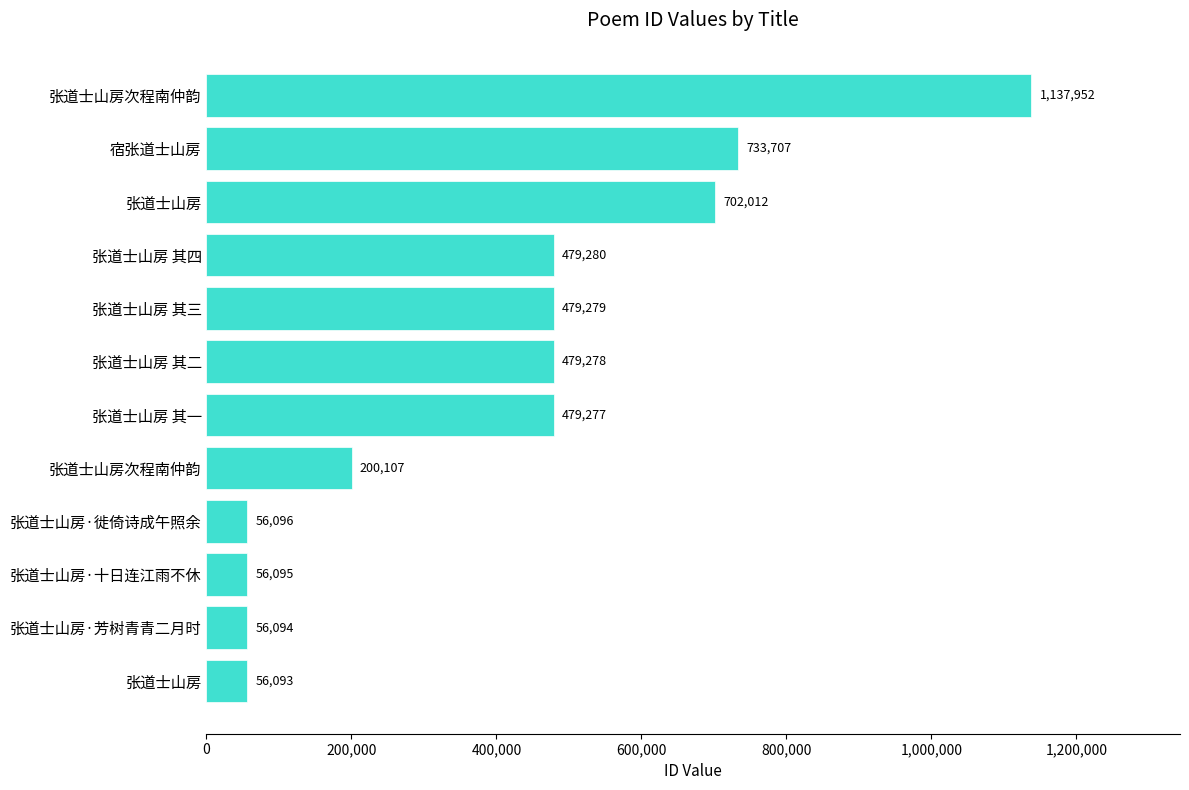

How many data points does each series have?

12